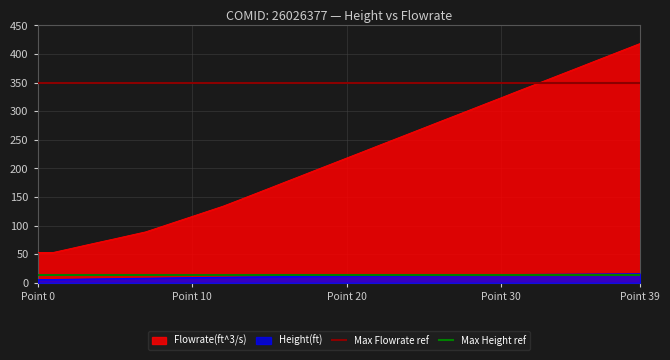

Is it true that Max Flowrate ref equals 469 at Point 0?

False